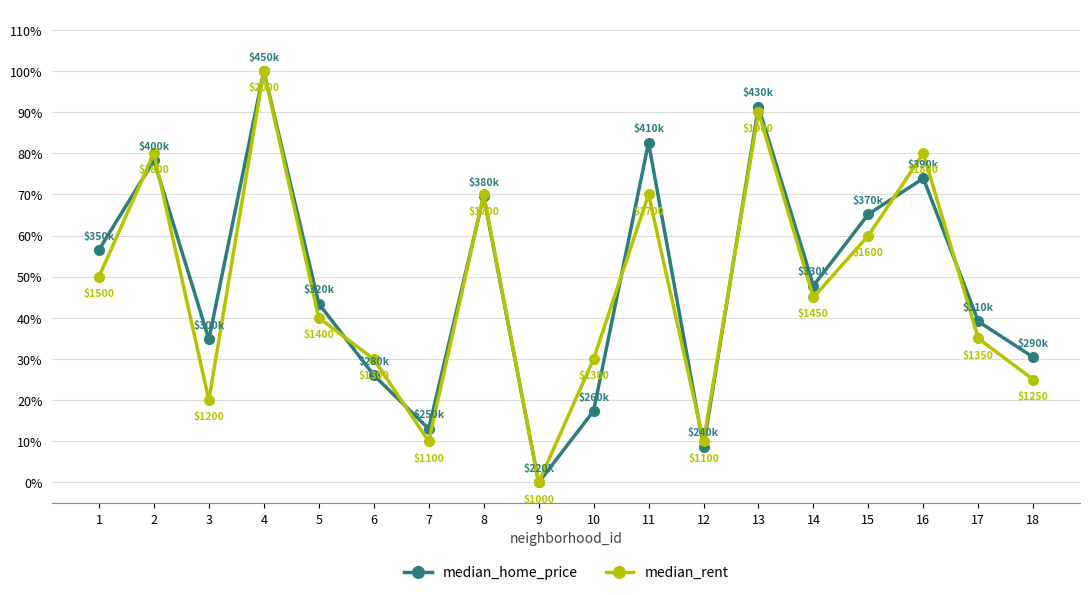

What is the value of the median_rent point at the 10th from the left?

0.3